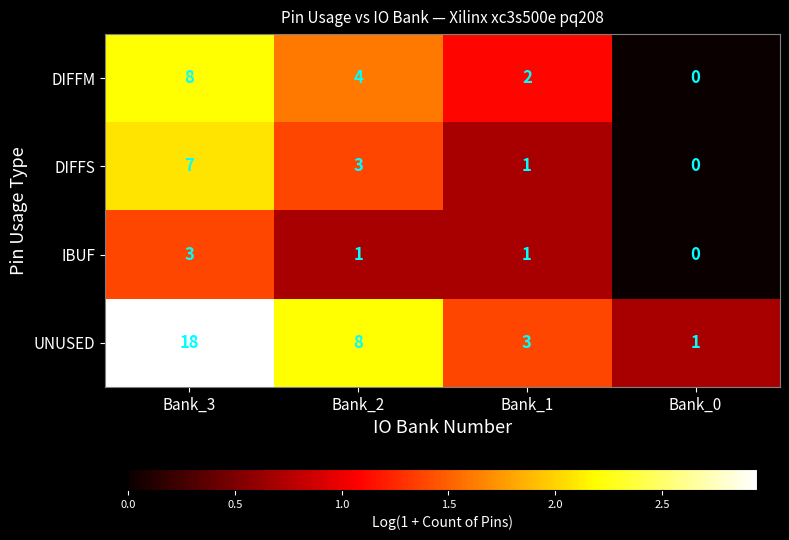

True or false: UNUSED has a value of 24 at Bank_3.

False